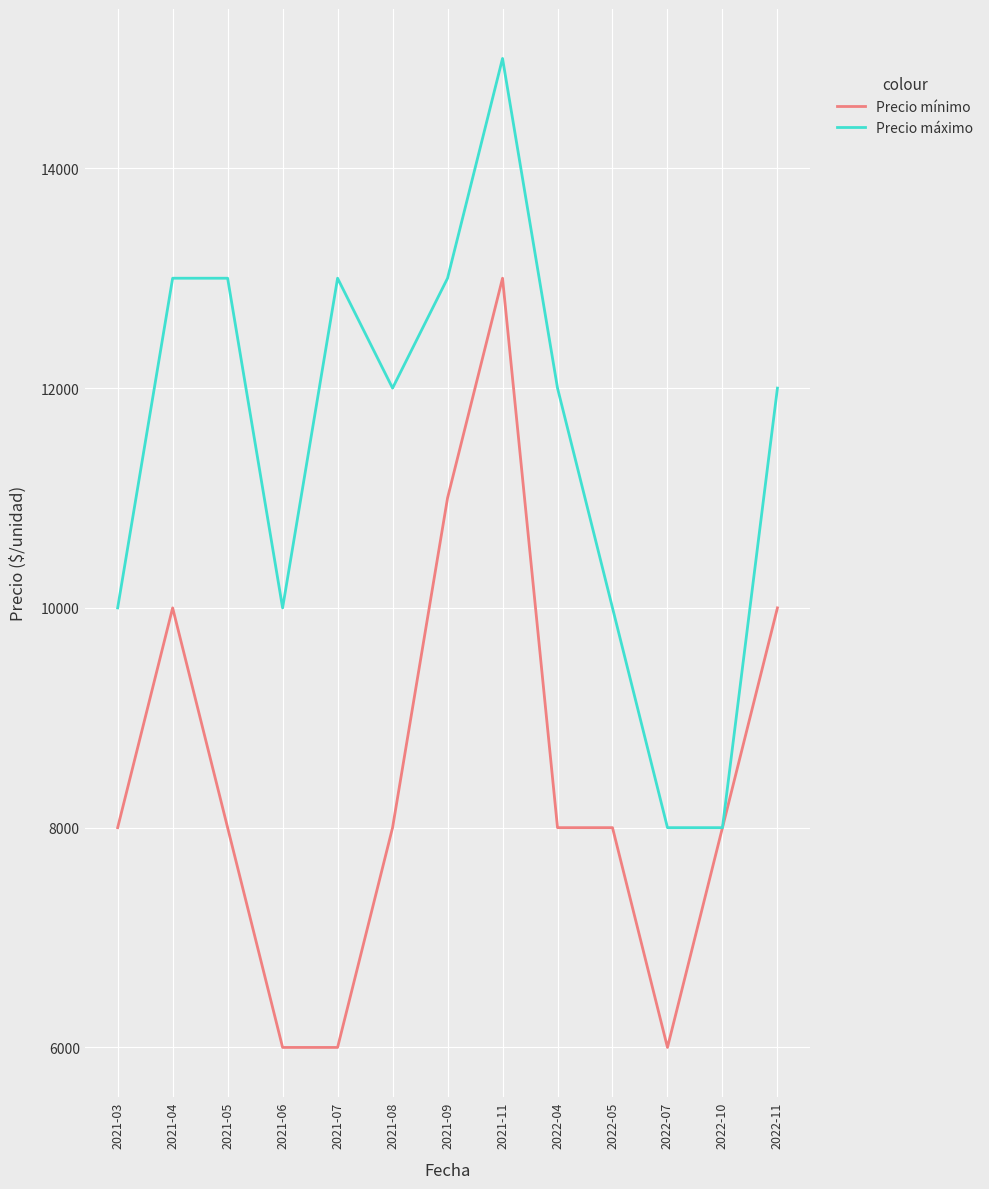

The value of Precio máximo at 2021-06 is 2013. True or false?

False